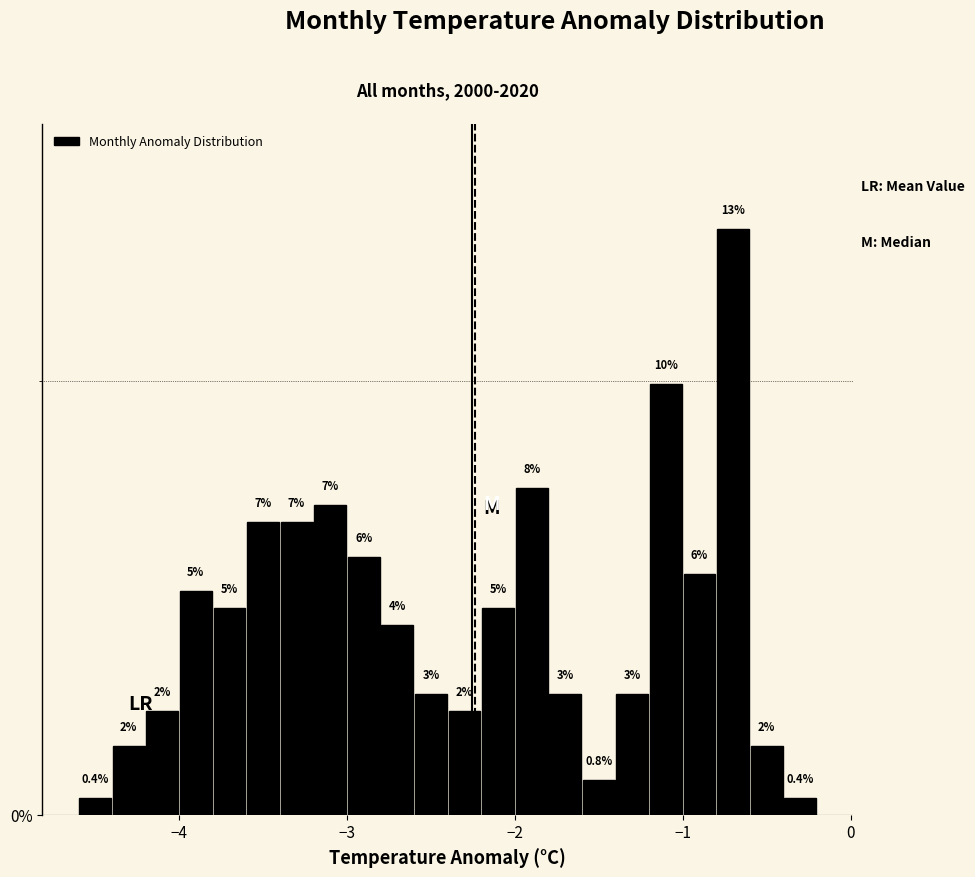

Read against the x-axis, roughly where is the centre of the tallest bar?

-0.7